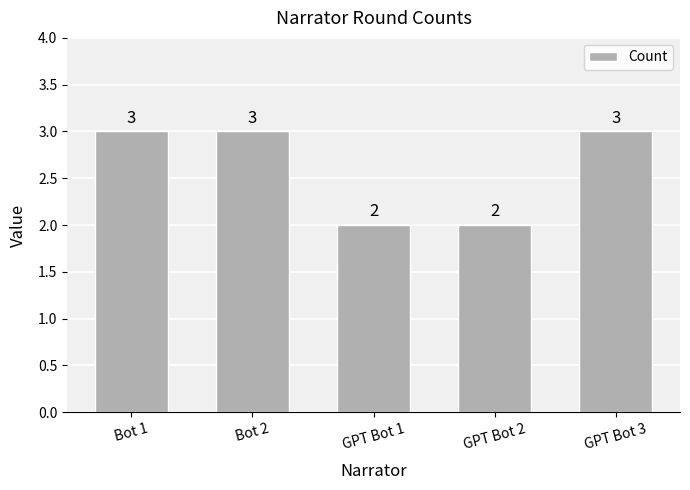

Reading left to right, list all the values displayed in this chart.

3	3	2	2	3